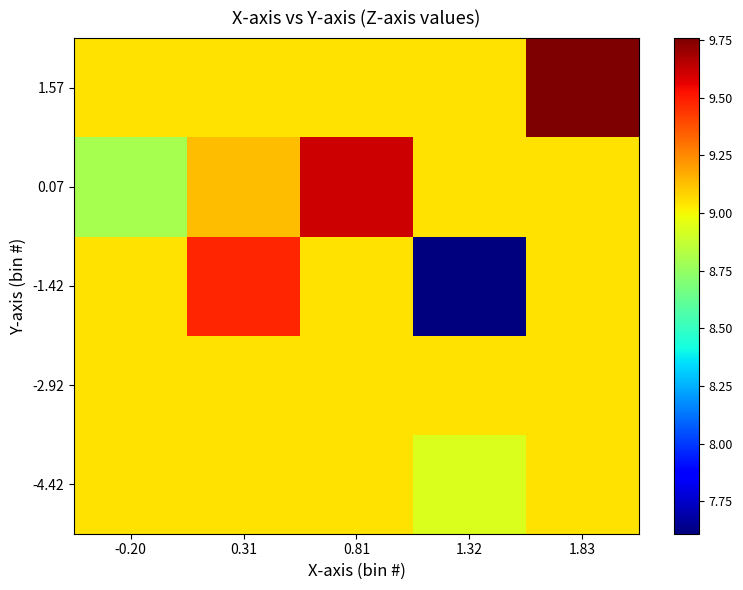

What is the difference between the highest and lowest values at -0.20?

0.2